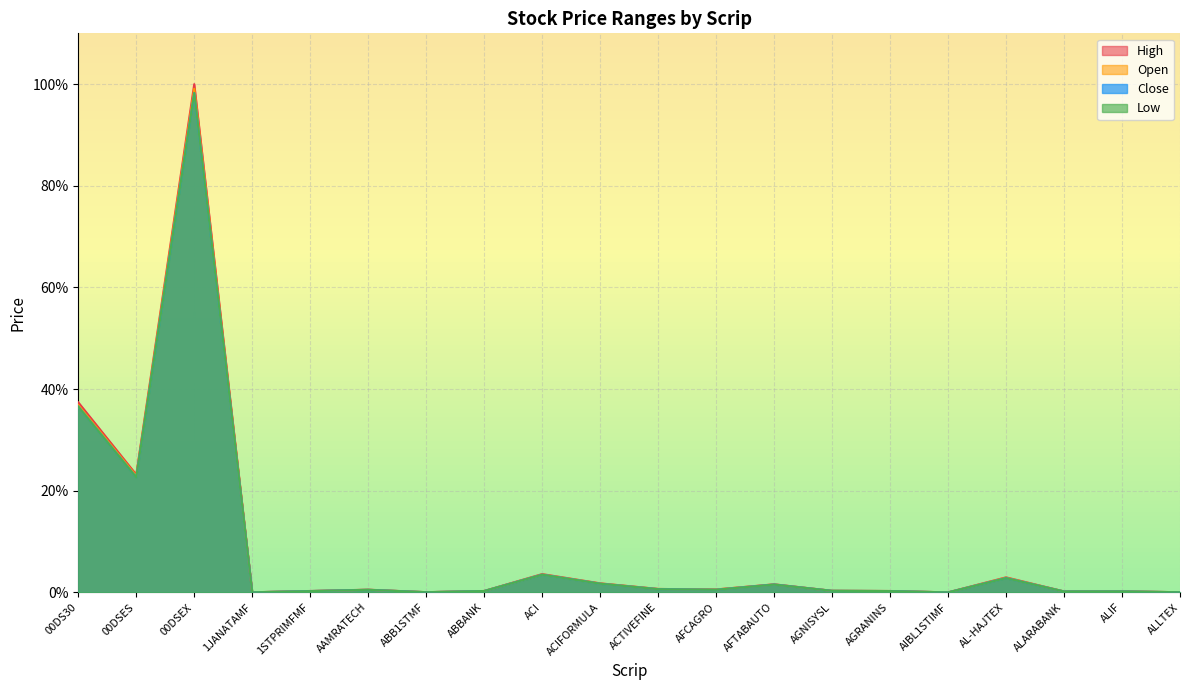

What is the difference between the maximum and minimum values in the Close series?

98.3